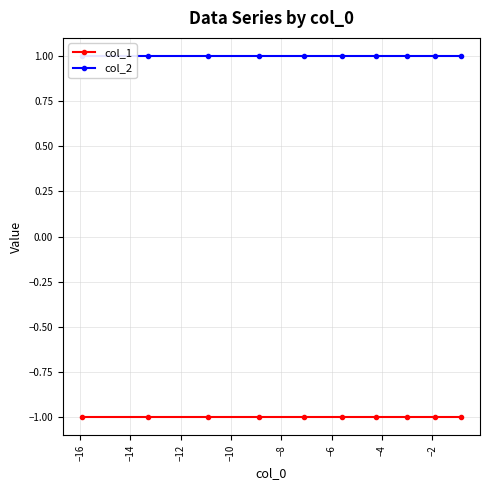

What is the maximum value shown in the chart?

1